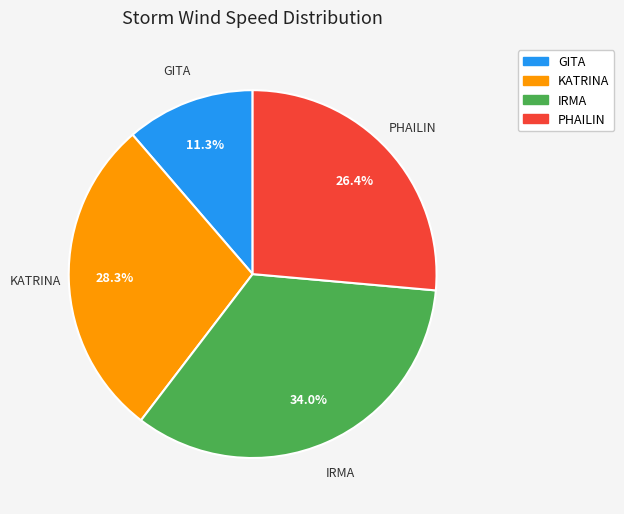

Is there any slice that represents more than half of the pie?

No